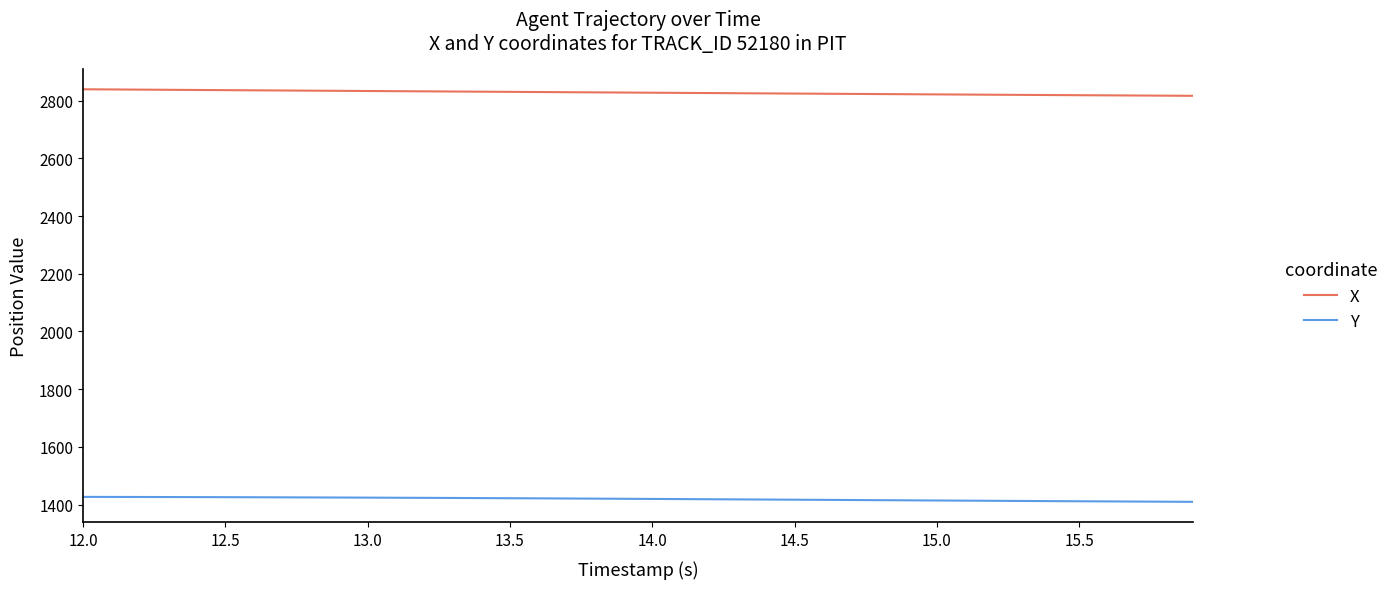

List the series in order of their overall mean, lowest first.

Y, X